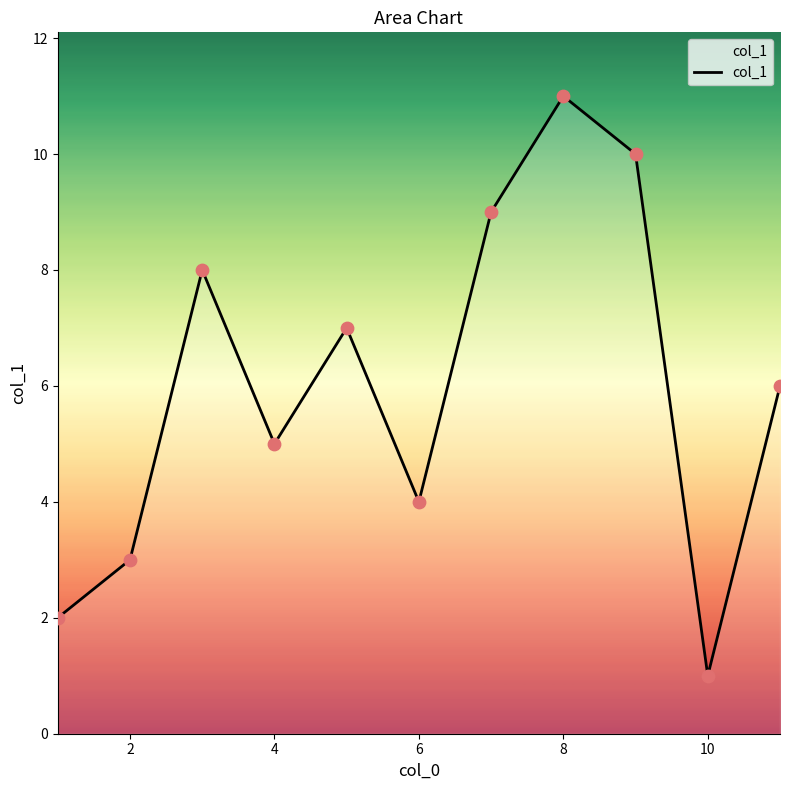

What is the difference between the maximum and minimum values?

10